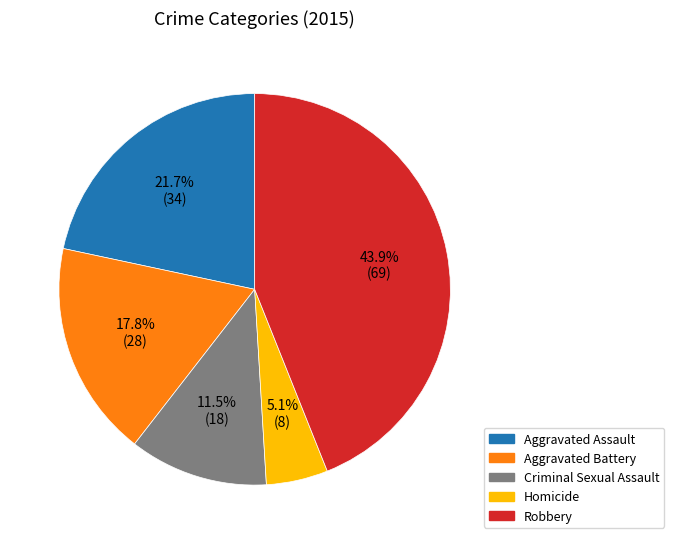

To the nearest percent, what portion does Homicide represent?

5%